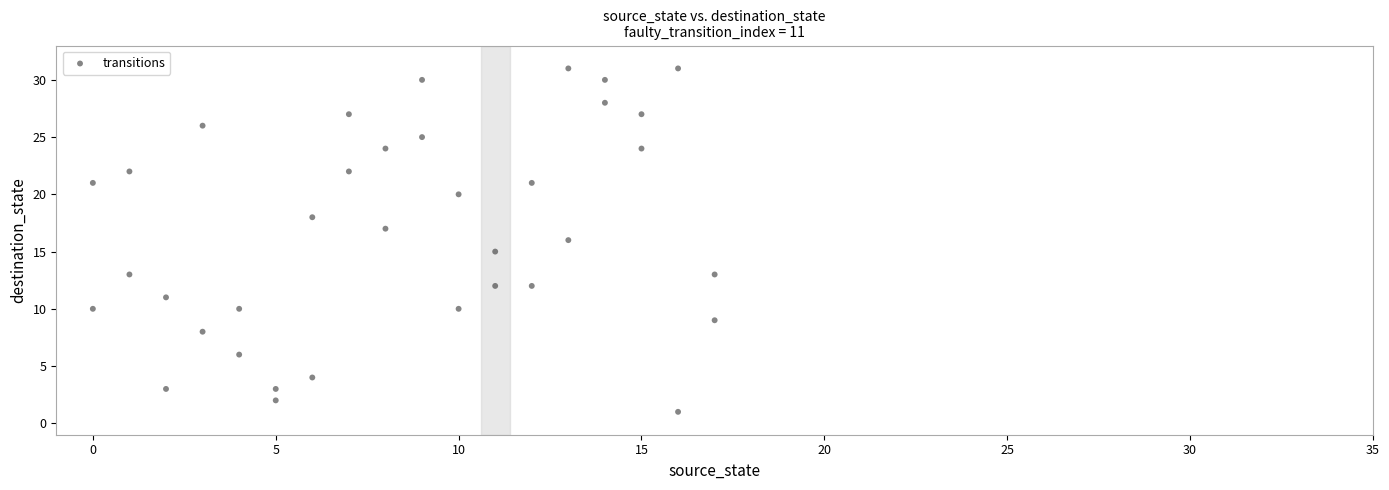

What is the range of Y values (max minus min)?

30